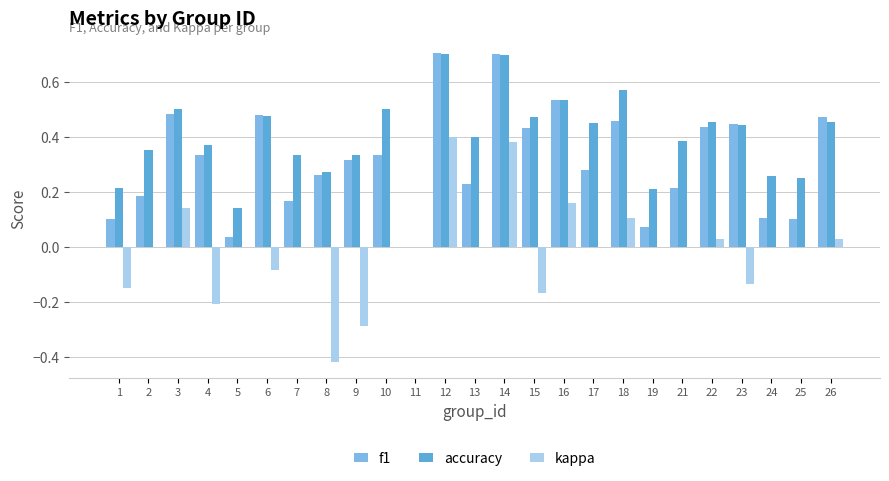

Count the number of data series in this chart.

3